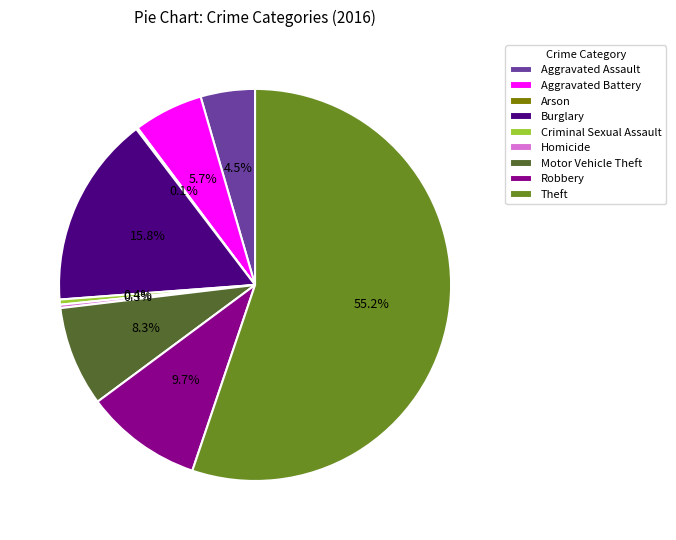

Combined, do Robbery and Homicide account for over 50%?

No